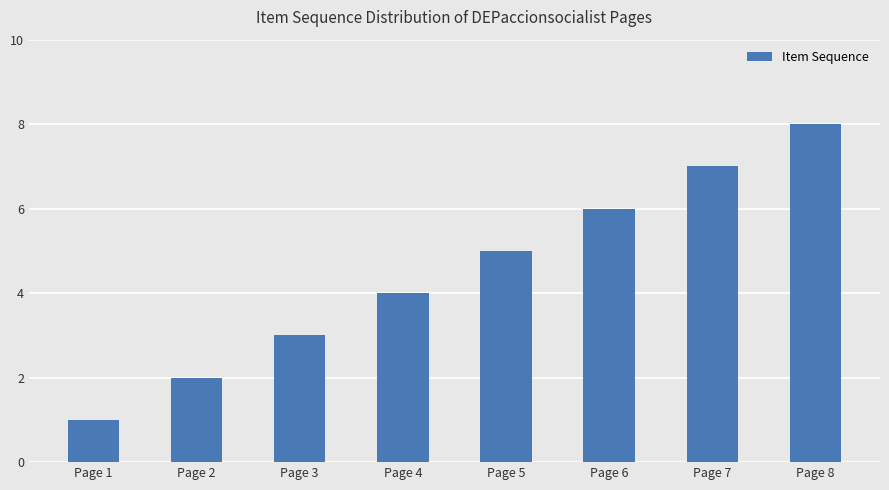

Rank the categories by value from highest to lowest.

Page 8, Page 7, Page 6, Page 5, Page 4, Page 3, Page 2, Page 1